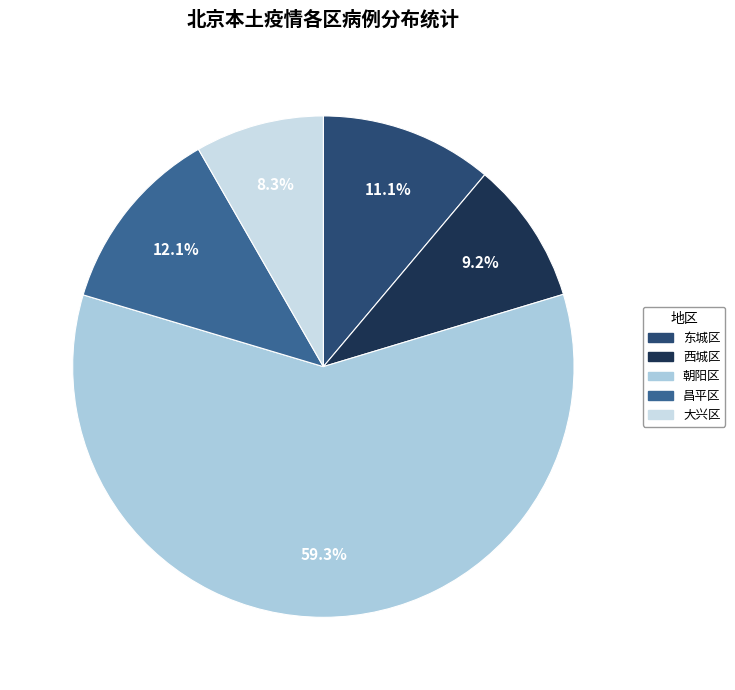

Count the number of slices in the pie.

5